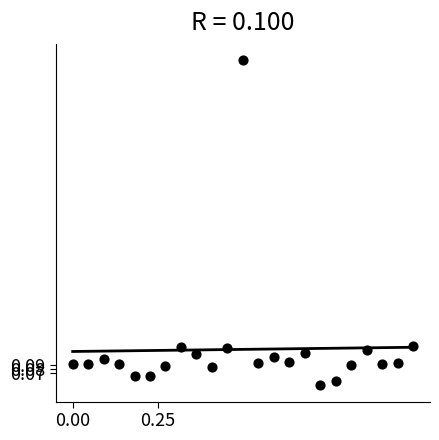

What is the range of X values (max minus min)?

1.0